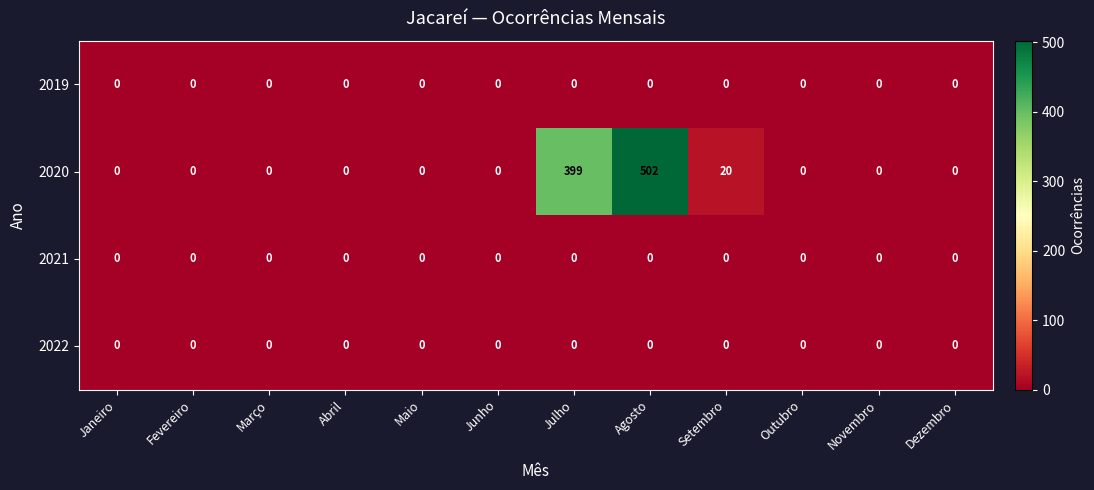

At which category does the chart reach its peak across all series?

Agosto